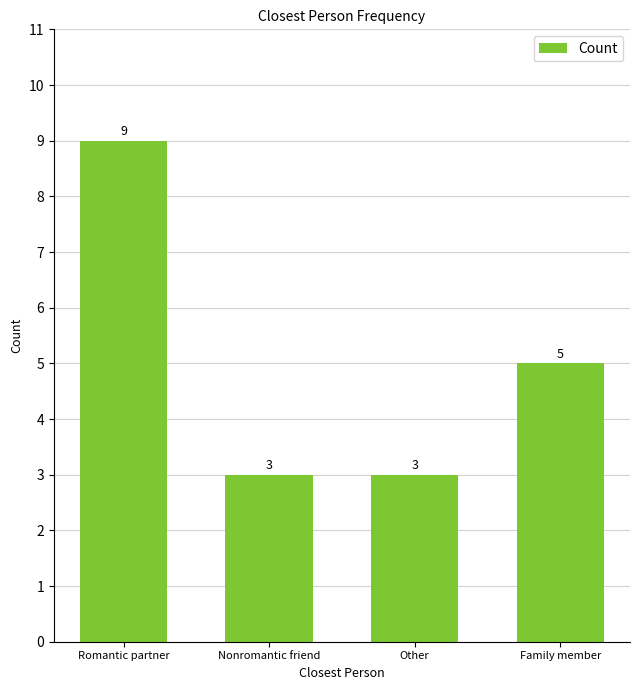

What is the value of the 4th bar from the left?

5